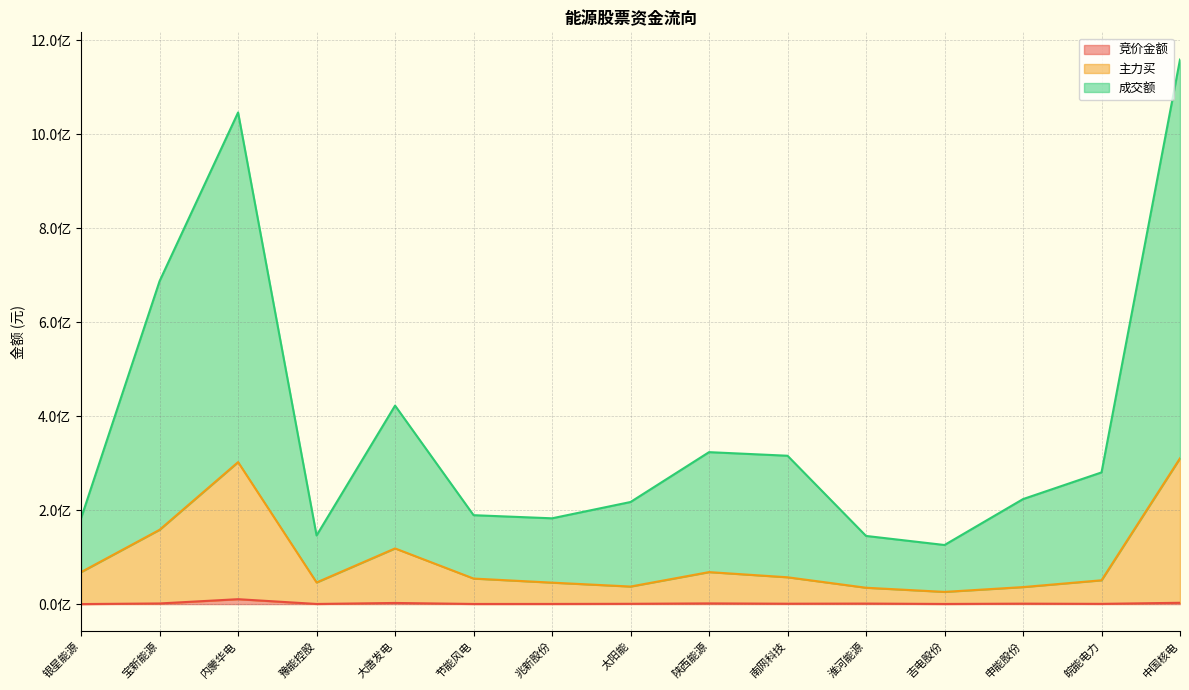

Which category has the lowest value across all series?

银星能源